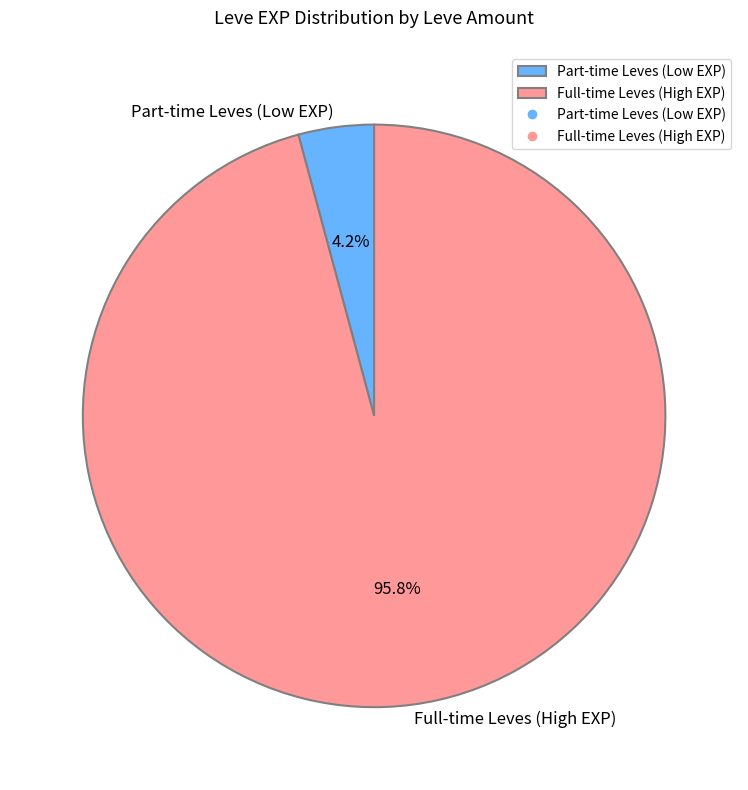

Combined, what portion of the pie is Full-time Leves (High EXP) and Part-time Leves (Low EXP)?

100.0%